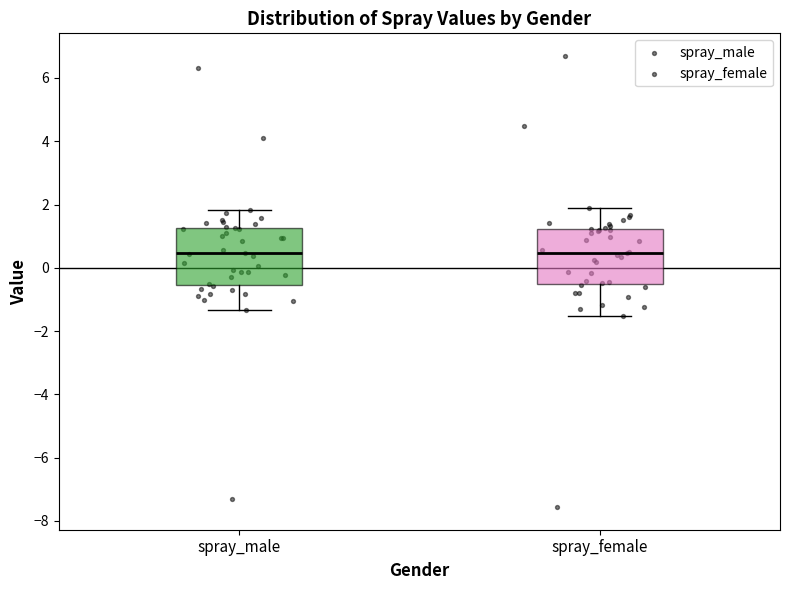

Reading left to right, read every box against the y-axis: the position of its median line, the range the box covers, and the ends of its whiskers. The values are not printed on the chart, so give them approximately, as read against the axis.

spray_male: median 0.4, box -0.6 to 1.2, whiskers -1.4 to 1.8
spray_female: median 0.4, box -0.6 to 1.2, whiskers -1.6 to 2.0